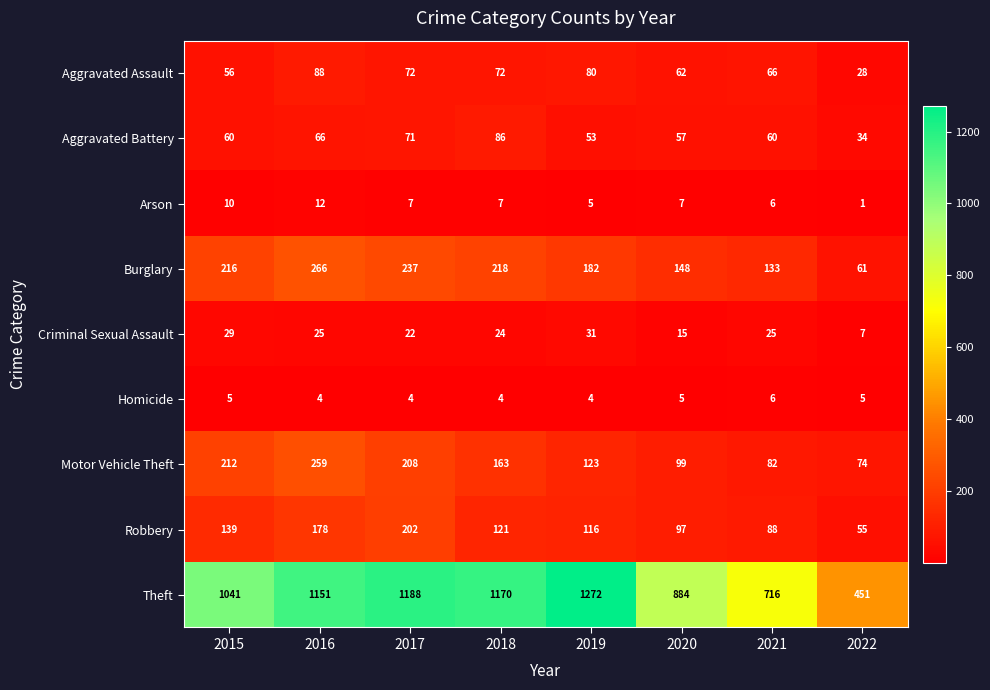

Where is Aggravated Assault nearest to the value 58?

2015